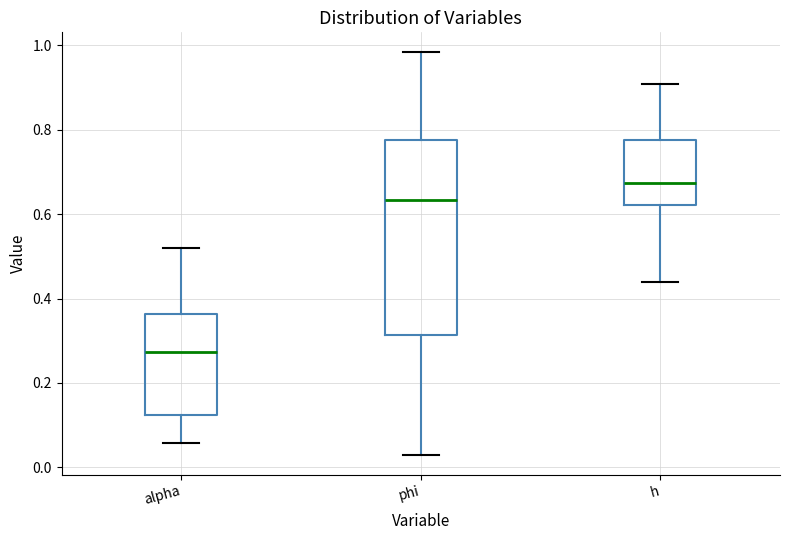

Reading left to right, transcribe this box plot: for each box, give where its median line is, the range the box spans, and where its two whiskers end, as read against the y-axis. The values are not printed on the chart, so give them approximately, as read against the axis.

alpha: median 0.28, box 0.12 to 0.36, whiskers 0.06 to 0.52
phi: median 0.64, box 0.32 to 0.78, whiskers 0.04 to 0.98
h: median 0.68, box 0.62 to 0.78, whiskers 0.44 to 0.90